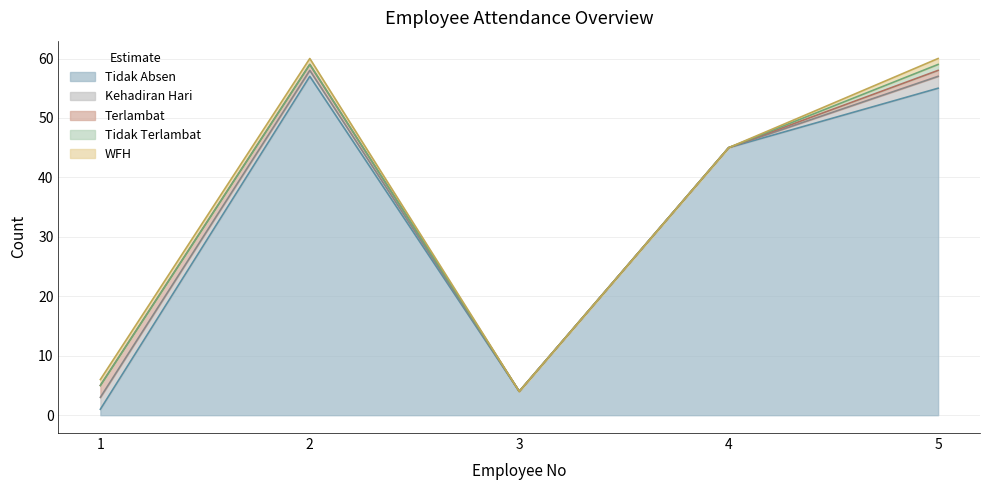

Count the number of categories in the chart.

5